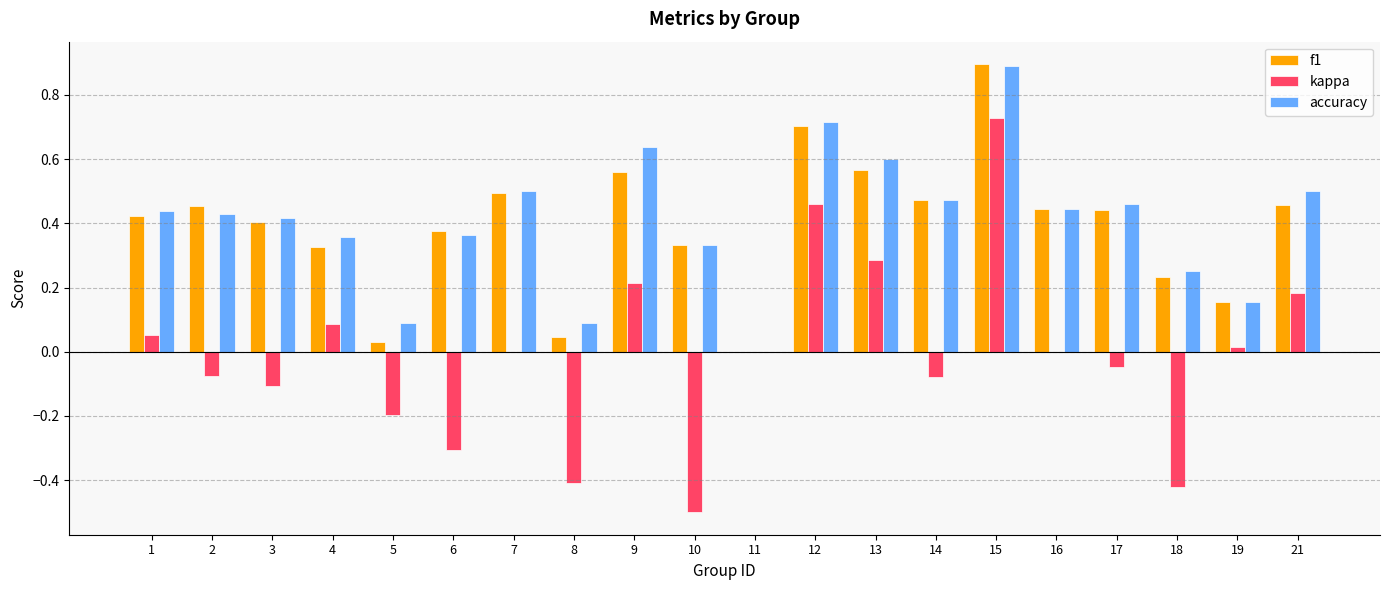

What are all the series names shown in the legend?

f1, kappa, accuracy